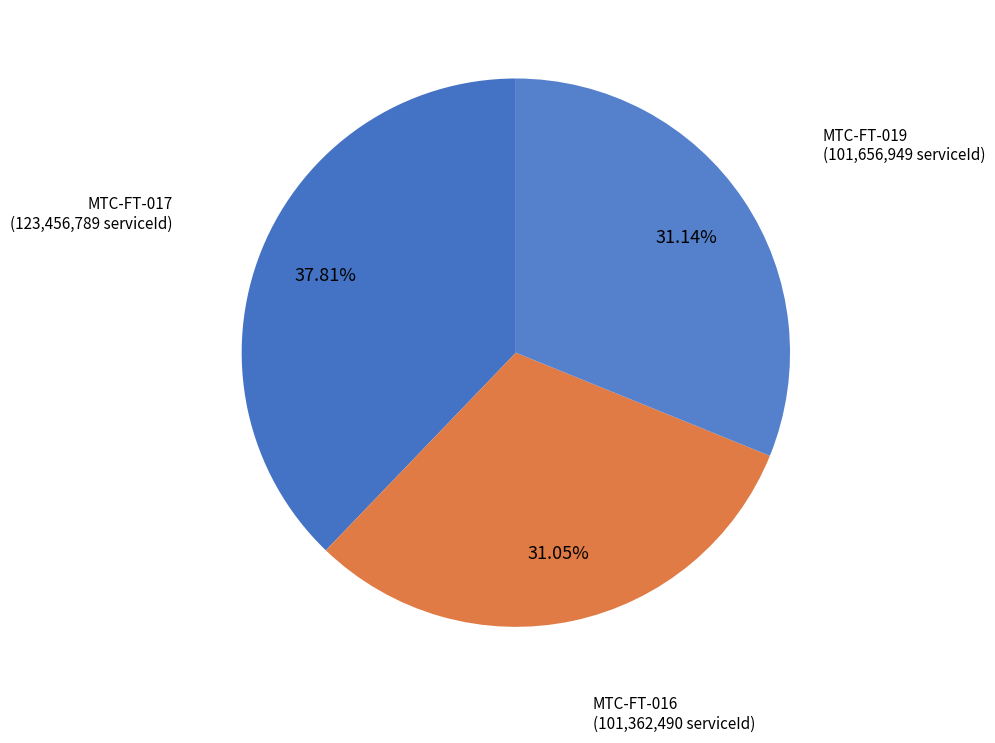

What percentage is the MTC-FT-019 slice, to the nearest percent?

31%